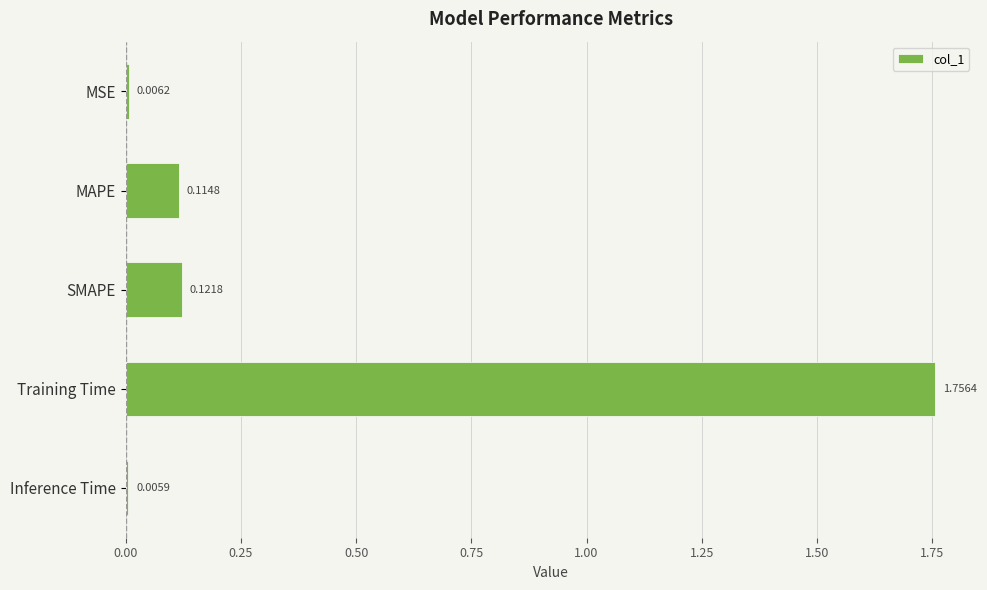

What is the average value?

0.4